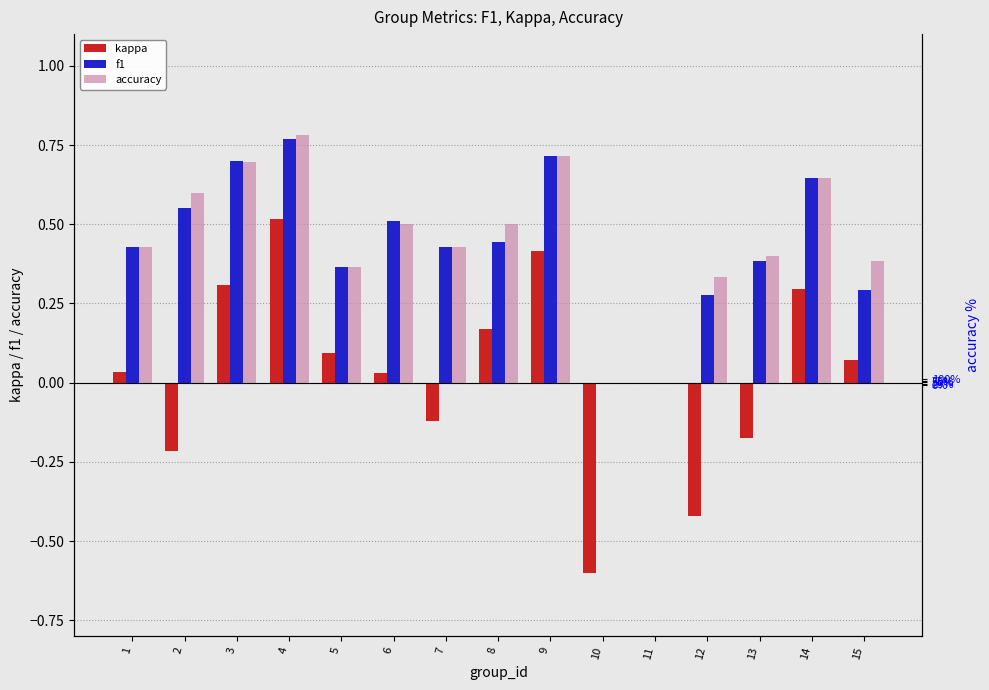

Reading left to right, list all the values displayed in this chart.

kappa: 0.0	-0.2	0.3	0.5	0.1	0.0	-0.1	0.2	0.4	-0.6	0.0	-0.4	-0.2	0.3	0.1
f1: 0.4	0.6	0.7	0.8	0.4	0.5	0.4	0.4	0.7	0.0	0.0	0.3	0.4	0.6	0.3
accuracy: 0.4	0.6	0.7	0.8	0.4	0.5	0.4	0.5	0.7	0.0	0.0	0.3	0.4	0.6	0.4